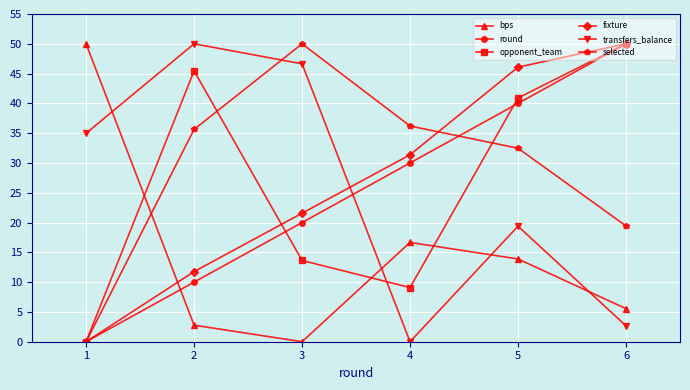

What is the total value across all series at 1?

85.0